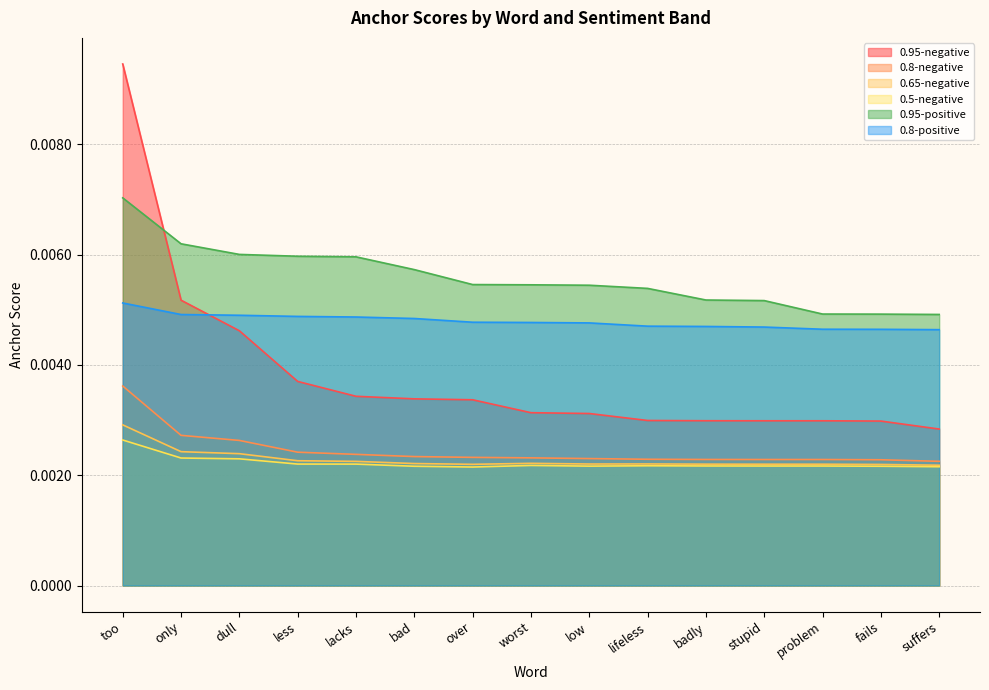

The 0.95-negative series shows 0.0 at stupid. True or false?

False